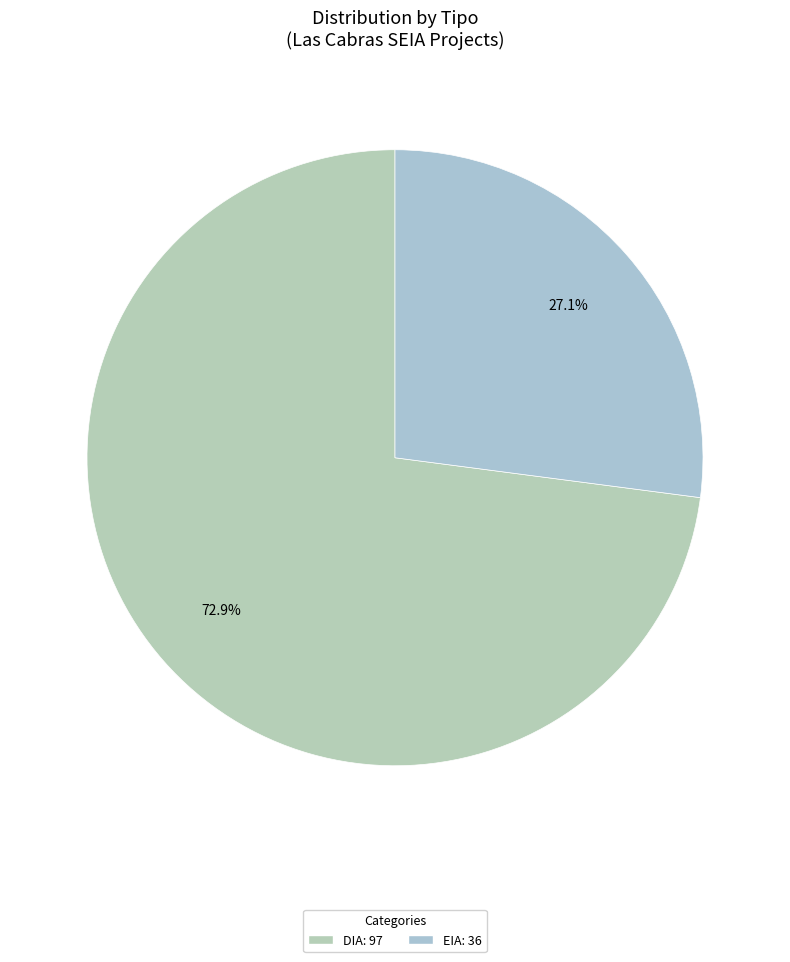

What is the total percentage of EIA and DIA?

100.0%